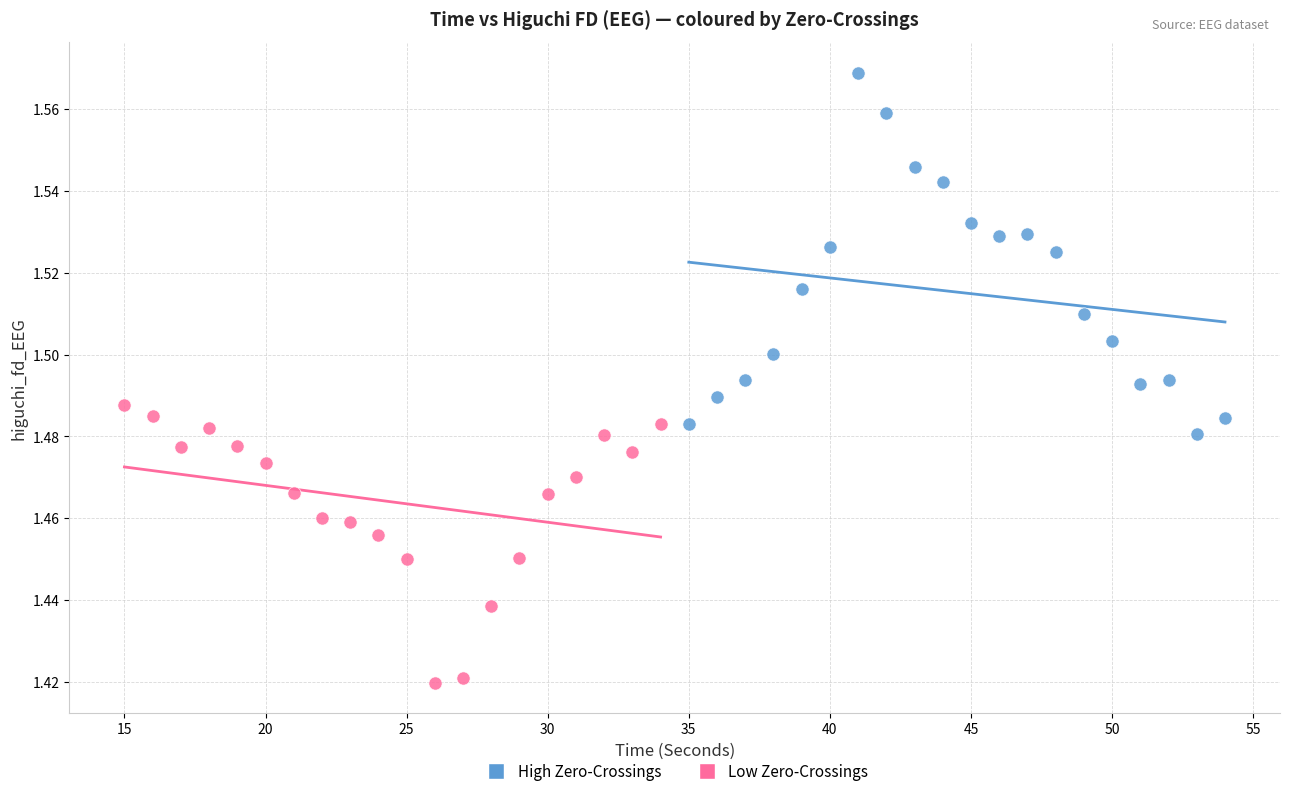

What are all the series names shown in the legend?

High Zero-Crossings, Low Zero-Crossings